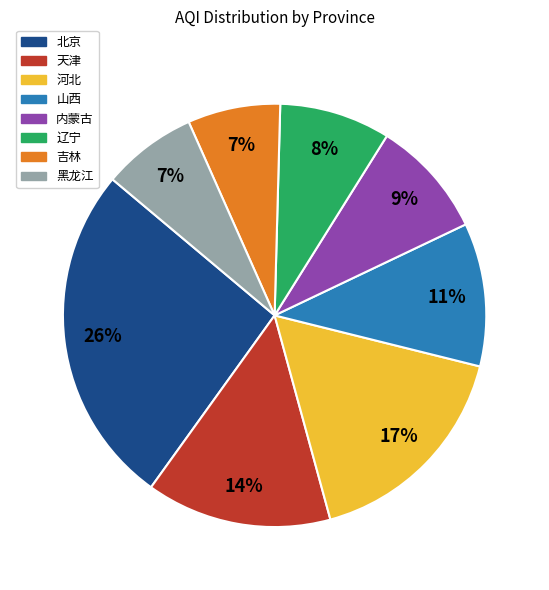

To the nearest percent, what percentage of the pie is 黑龙江?

7%